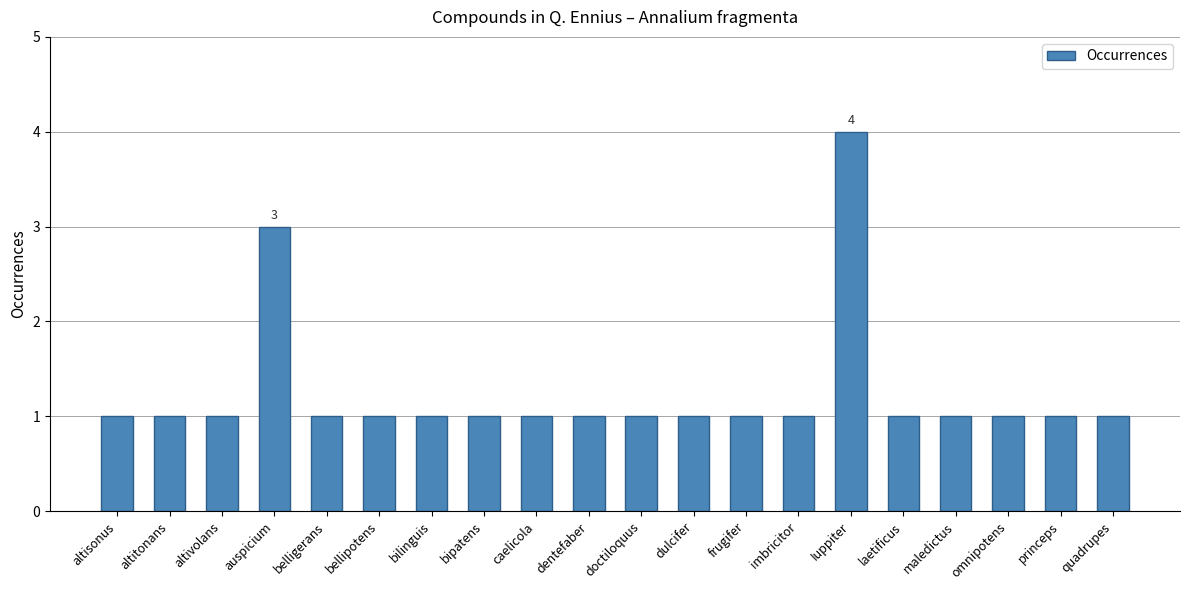

What is the label of the 4th bar from the right?

maledictus